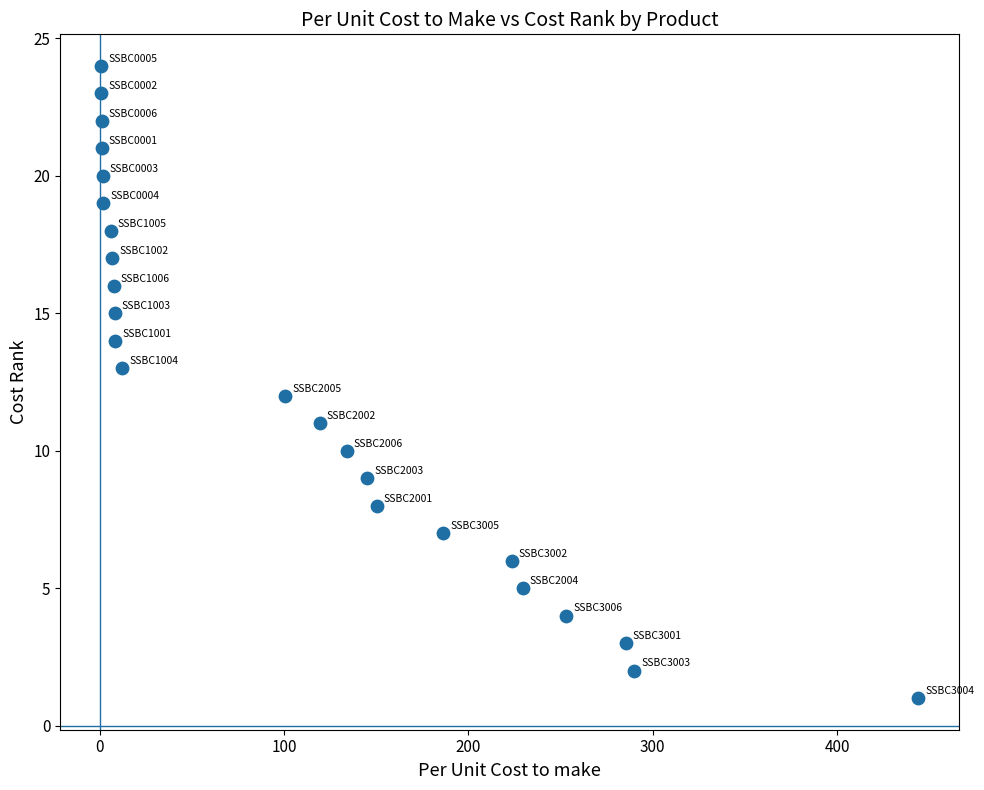

What is the range of Y values (max minus min)?

23